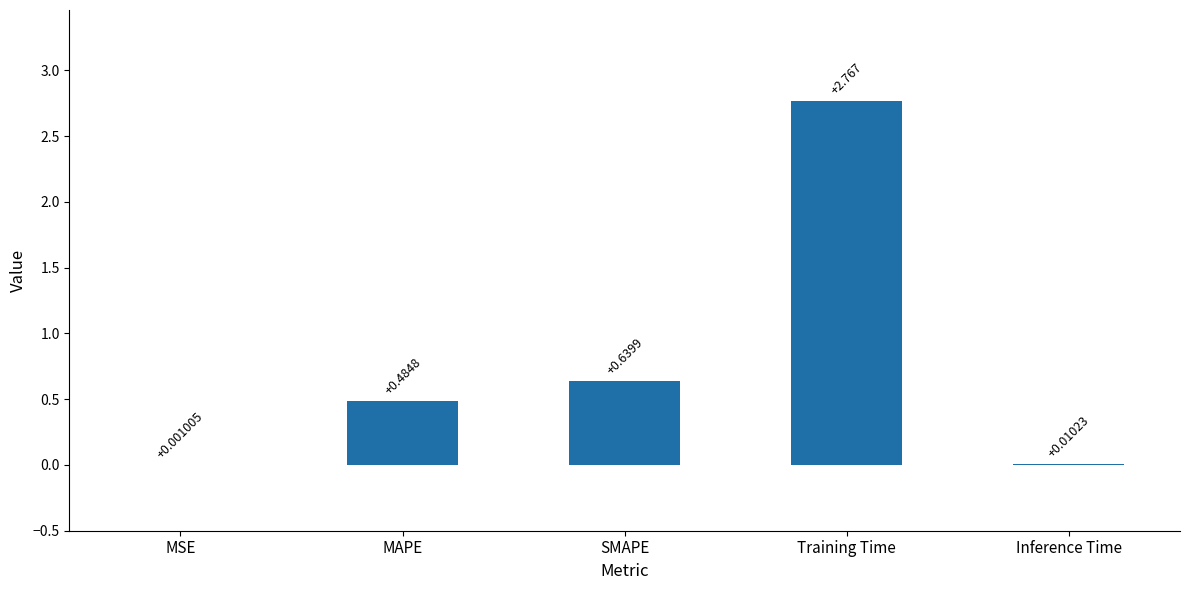

Which category has the highest value across all series?

Training Time